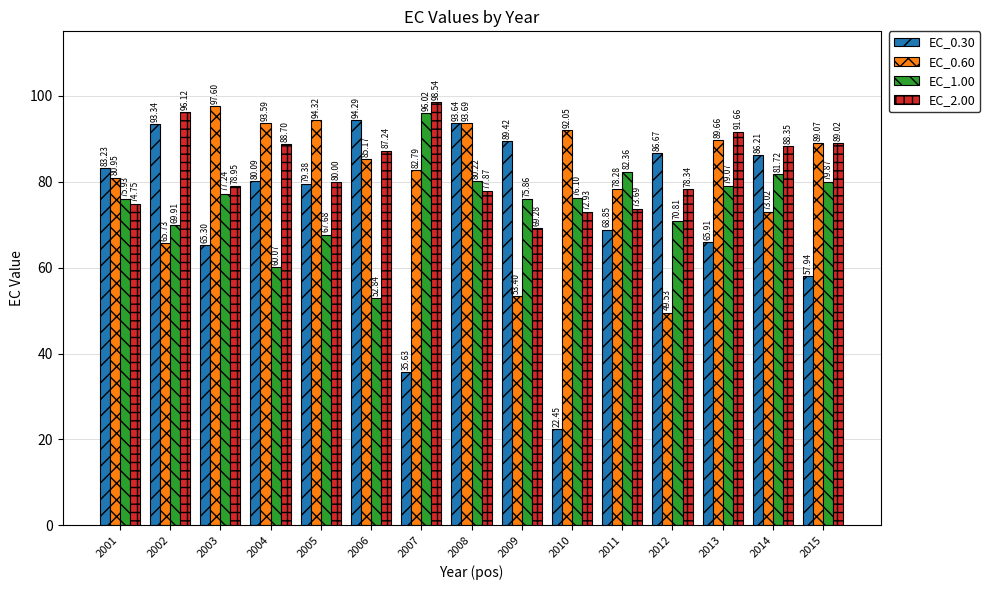

At which label is EC_1.00 closest to 74?

2009